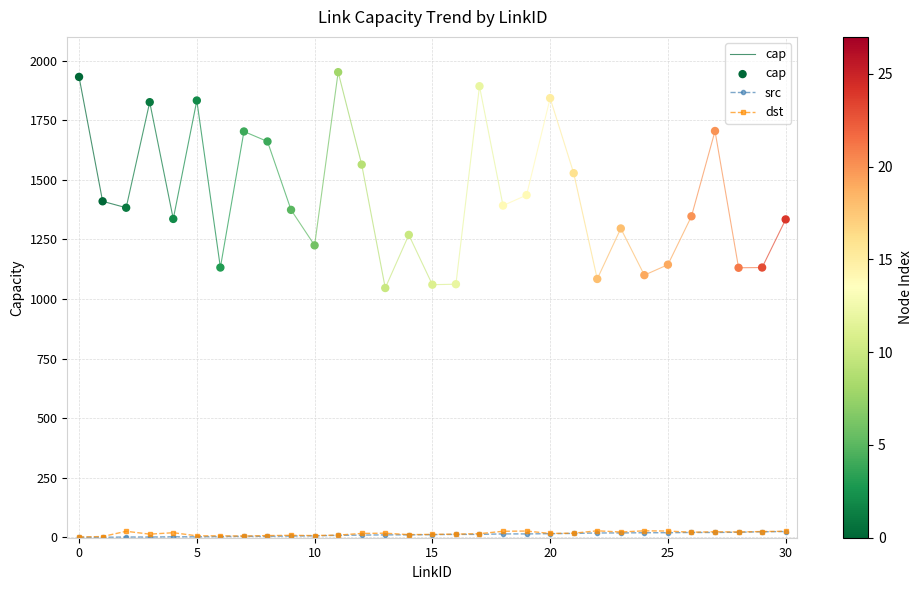

At which category is the sum across all series the highest?

11